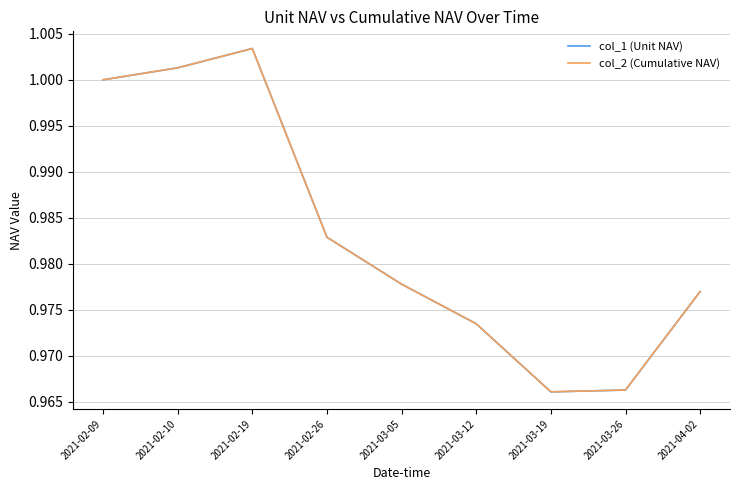

In col_1 (Unit NAV), how many points are lower than both neighbors (excluding endpoints)?

1